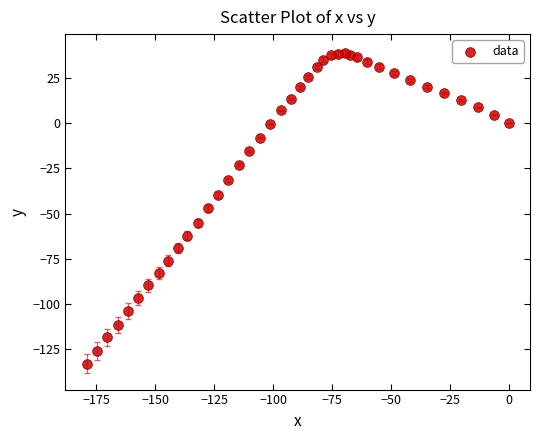

What is the range of X values (max minus min)?

179.2